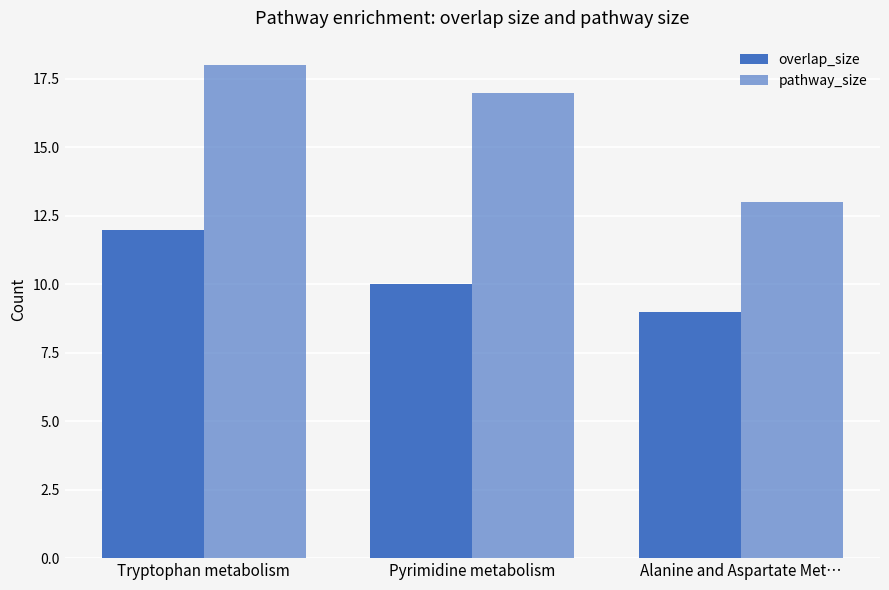

What position from the right is Alanine and Aspartate Met…?

1